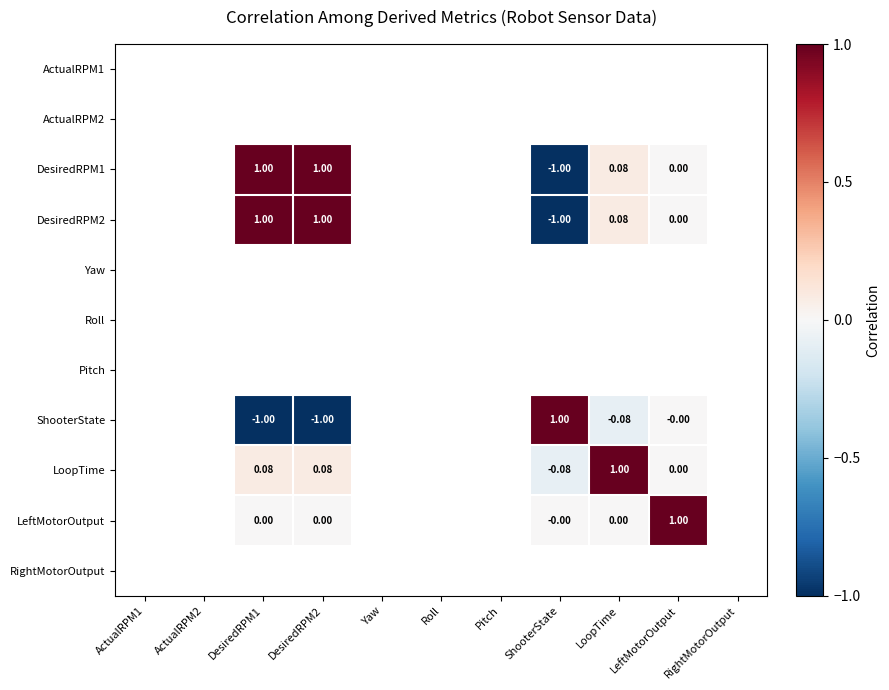

List the labels in order of ActualRPM1 value, largest first.

ActualRPM1, ActualRPM2, DesiredRPM1, DesiredRPM2, Yaw, Roll, Pitch, ShooterState, LoopTime, LeftMotorOutput, RightMotorOutput